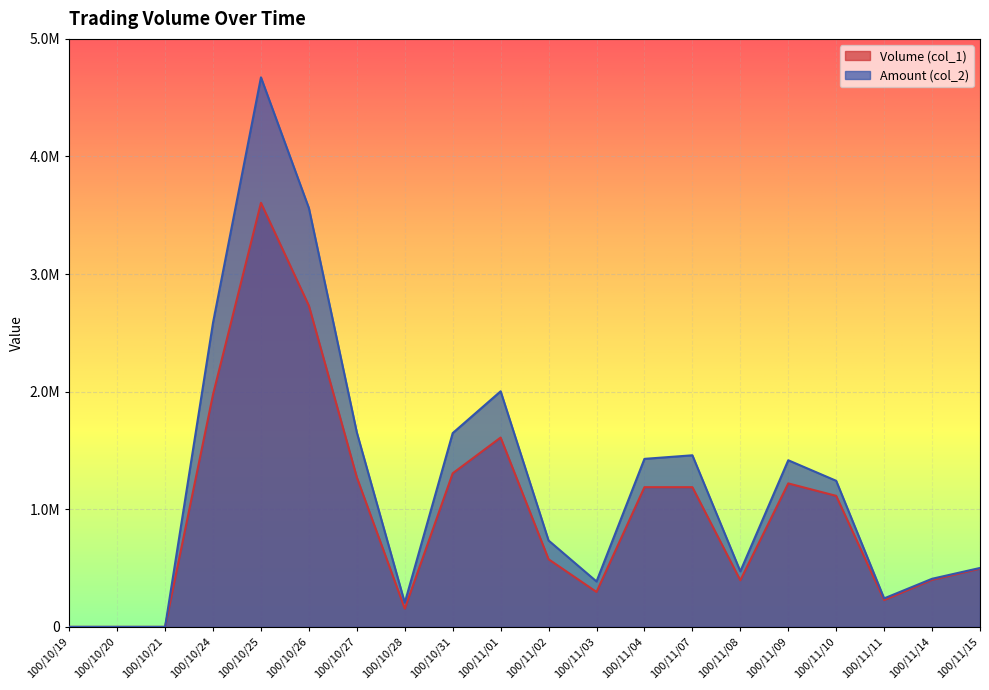

True or false: Volume (col_1) and Amount (col_2) intersect in this chart.

False